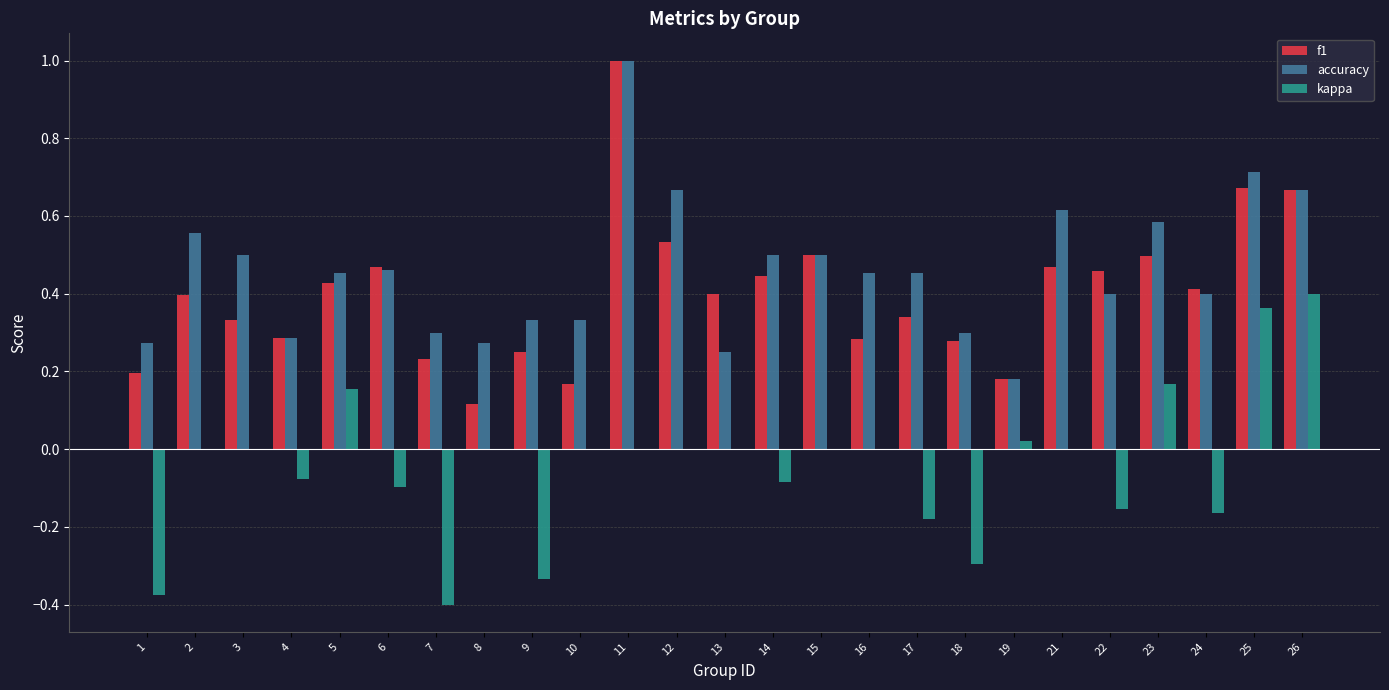

At which category does the chart reach its peak across all series?

11